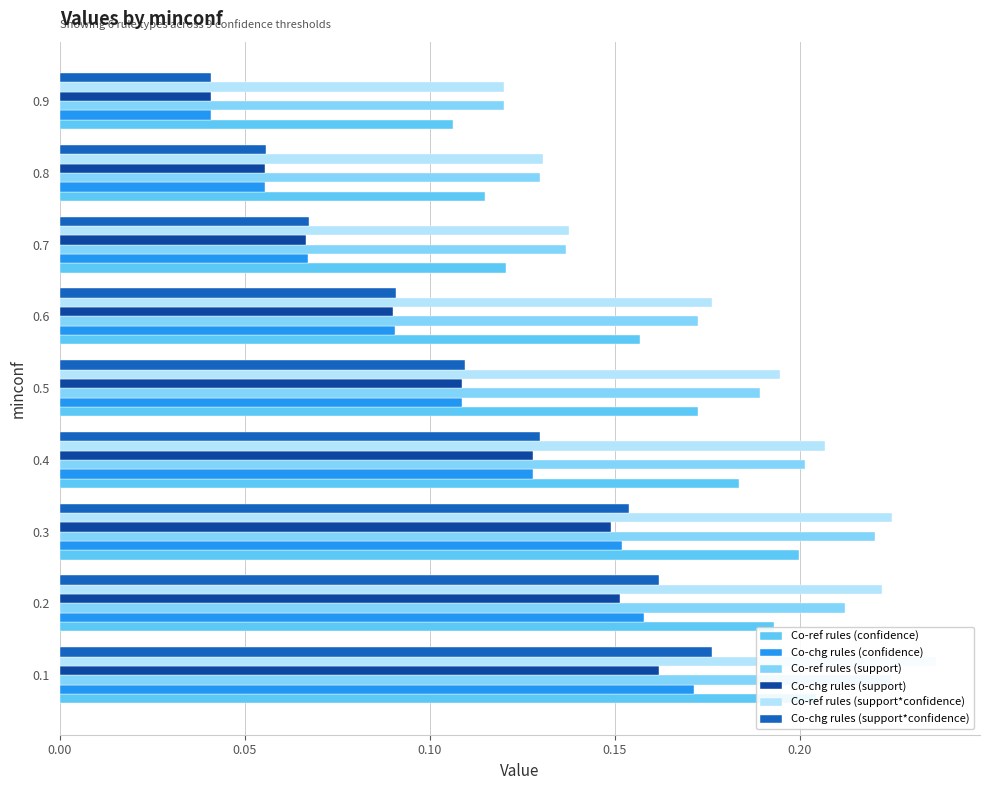

What is the average value of the Co-chg rules (support) series?

0.1